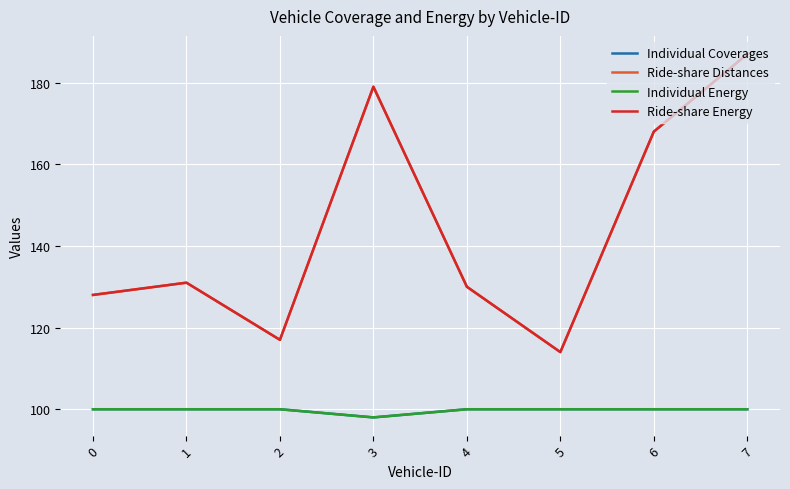

What is the greatest value displayed?

187